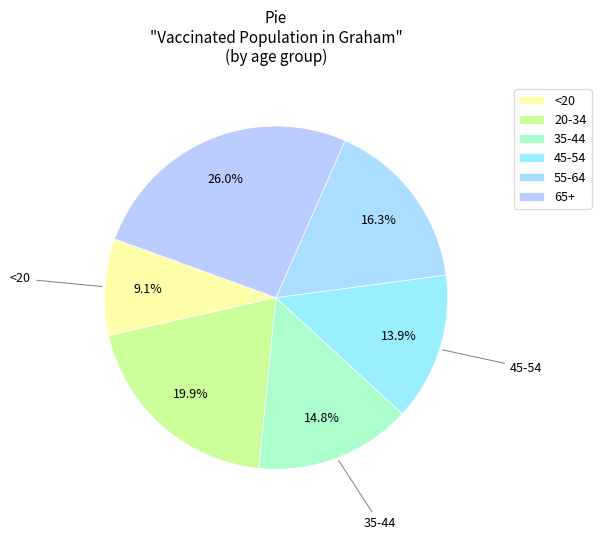

To the nearest percent, what is the difference between the 65+ and 35-44 slice percentages?

11%